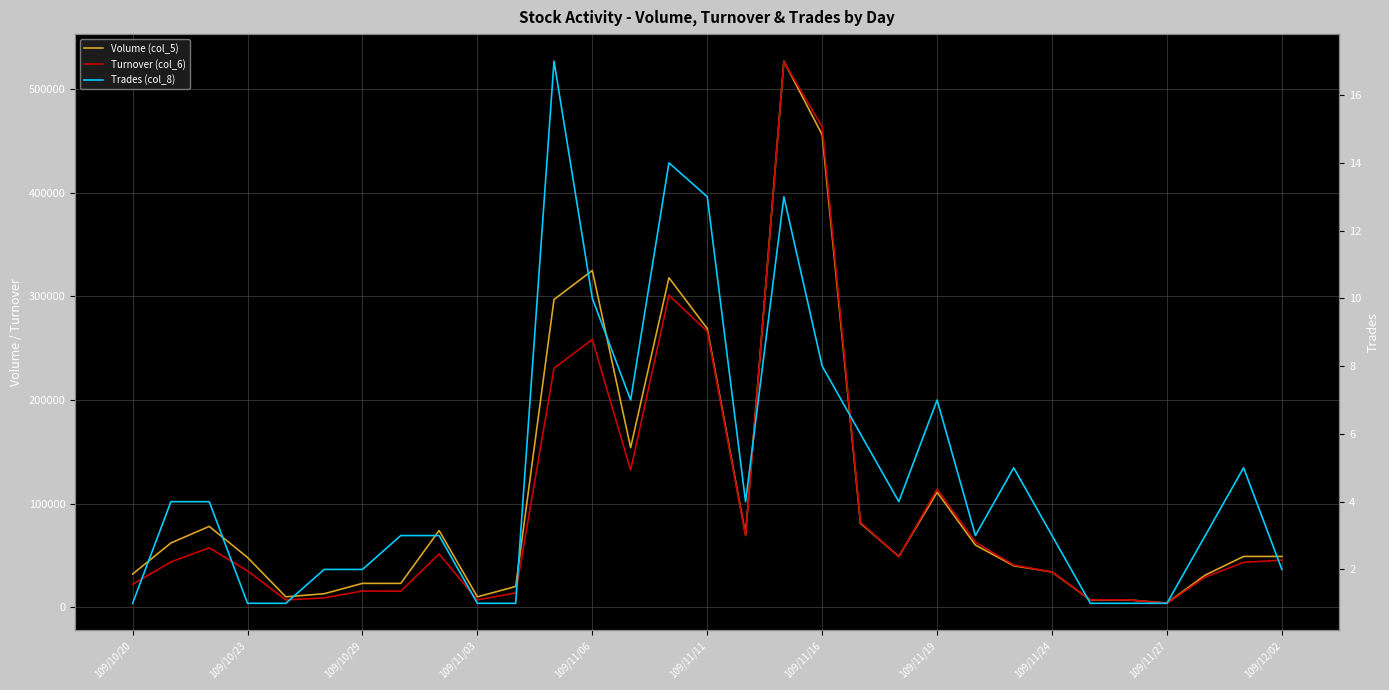

Is it true that Turnover (col_6) equals 45150 at 28?

False